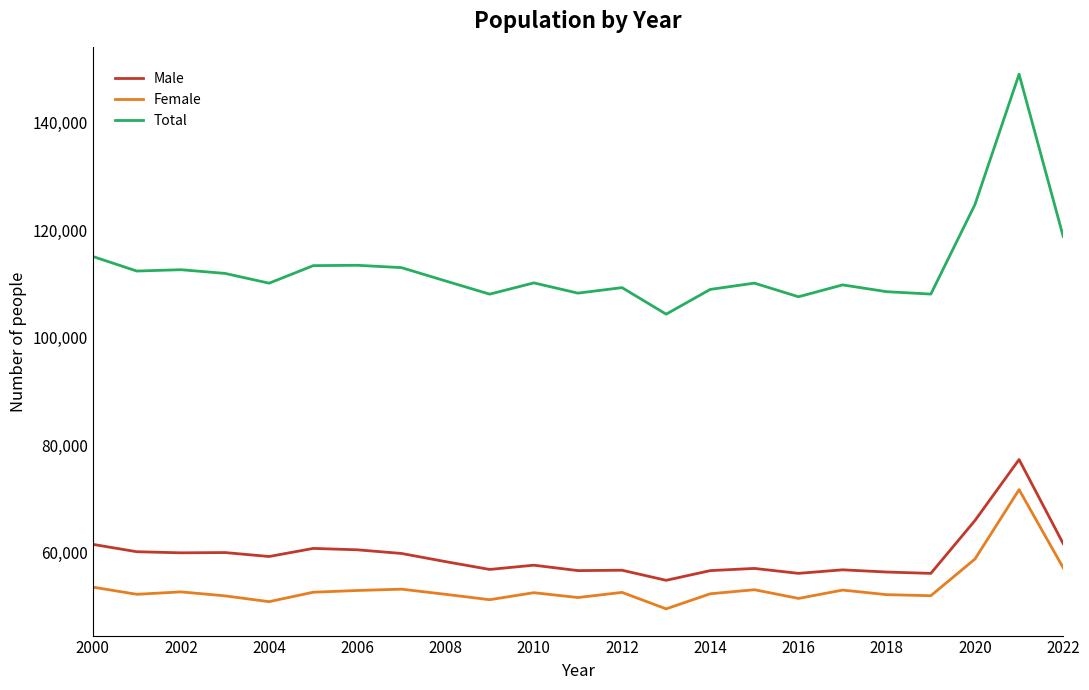

True or false: Total has more than 2 interior local peaks.

True